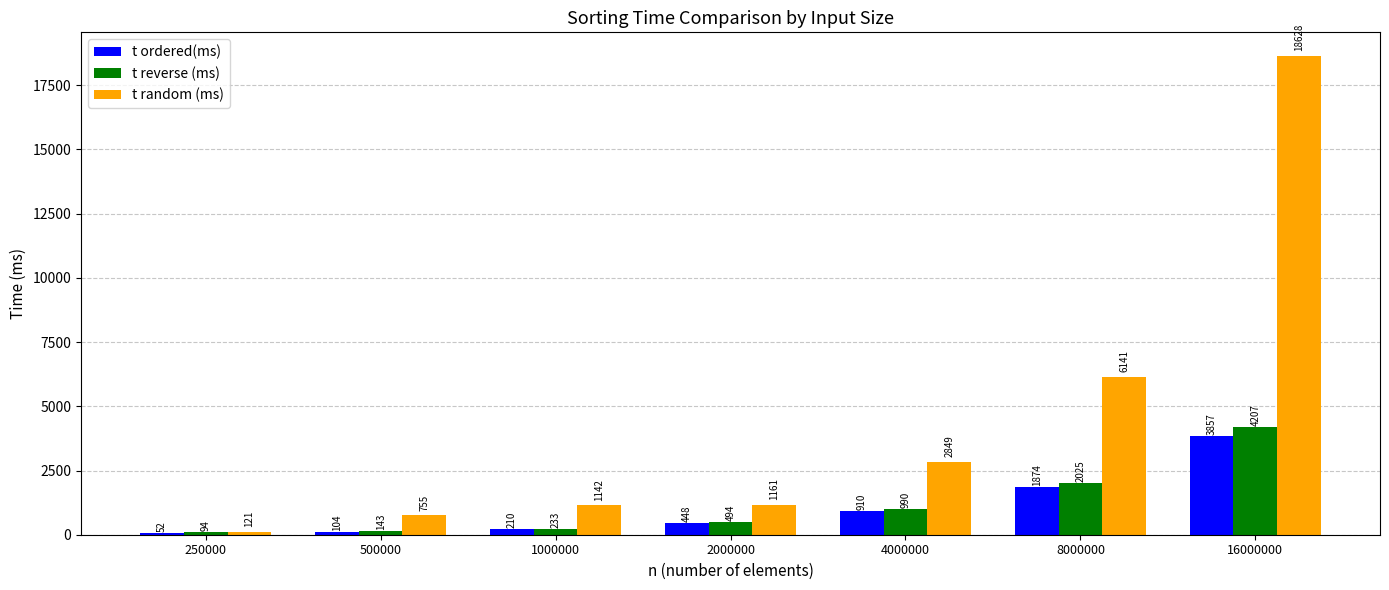

At which label is t random (ms) closest to 9374?

8000000